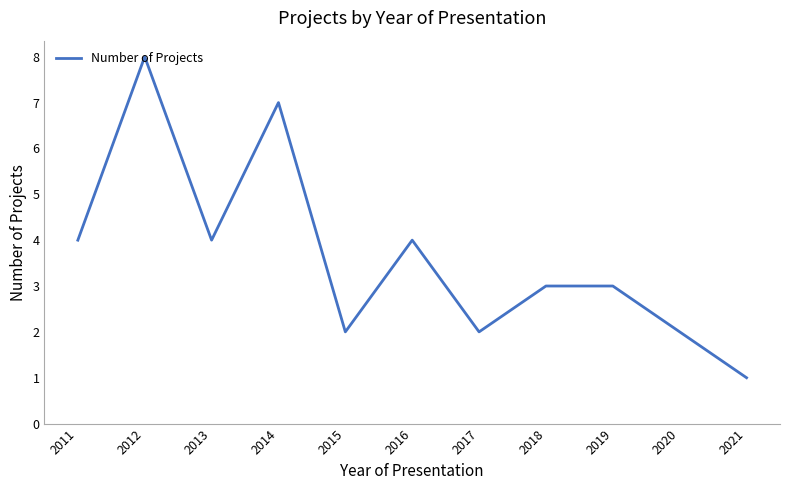

Reading left to right, extract all data points from this chart.

4	8	4	7	2	4	2	3	3	2	1